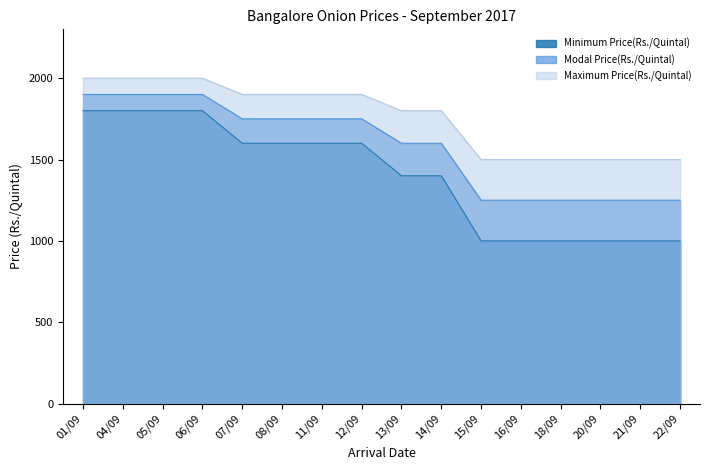

Does the chart display data point markers on the line(s)?

No